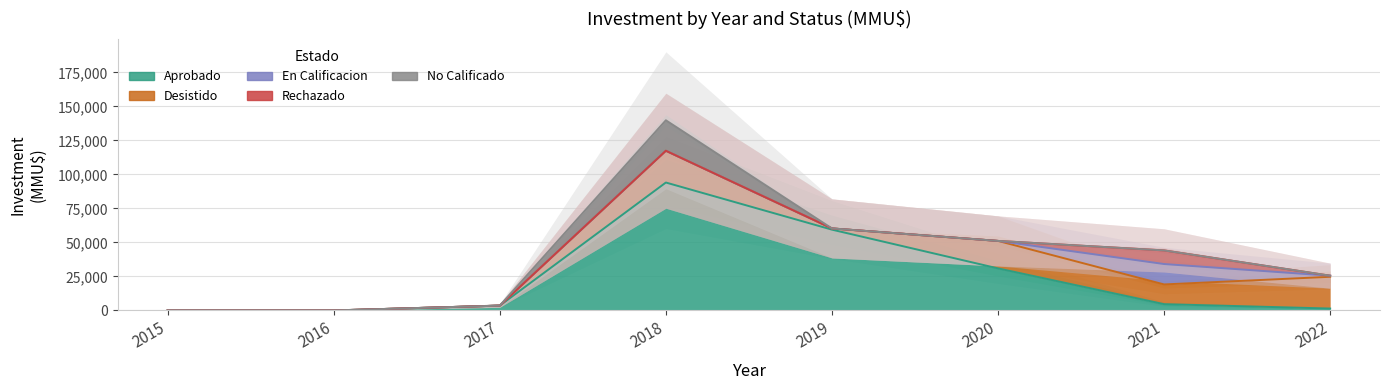

True or false: No Calificado and Desistido cross at least once.

False